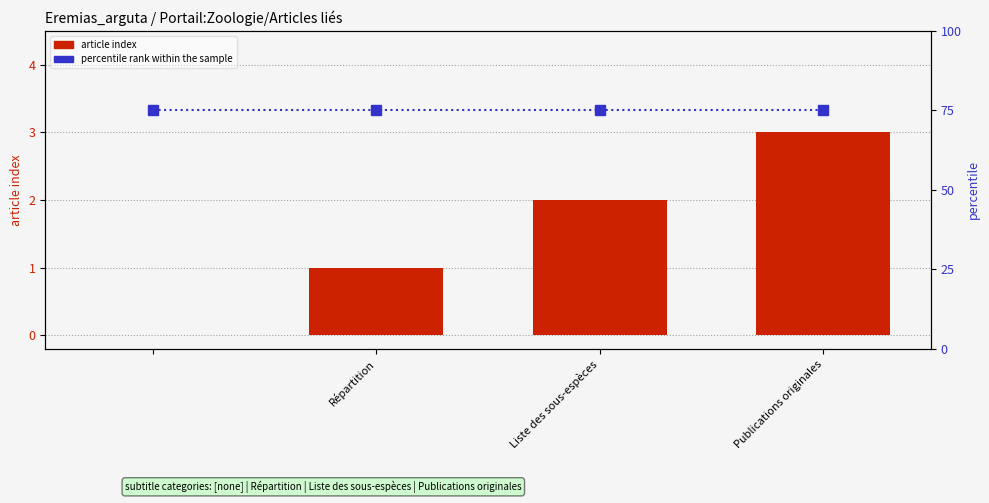

What is the label of the 1st bar from the left?

Répartition